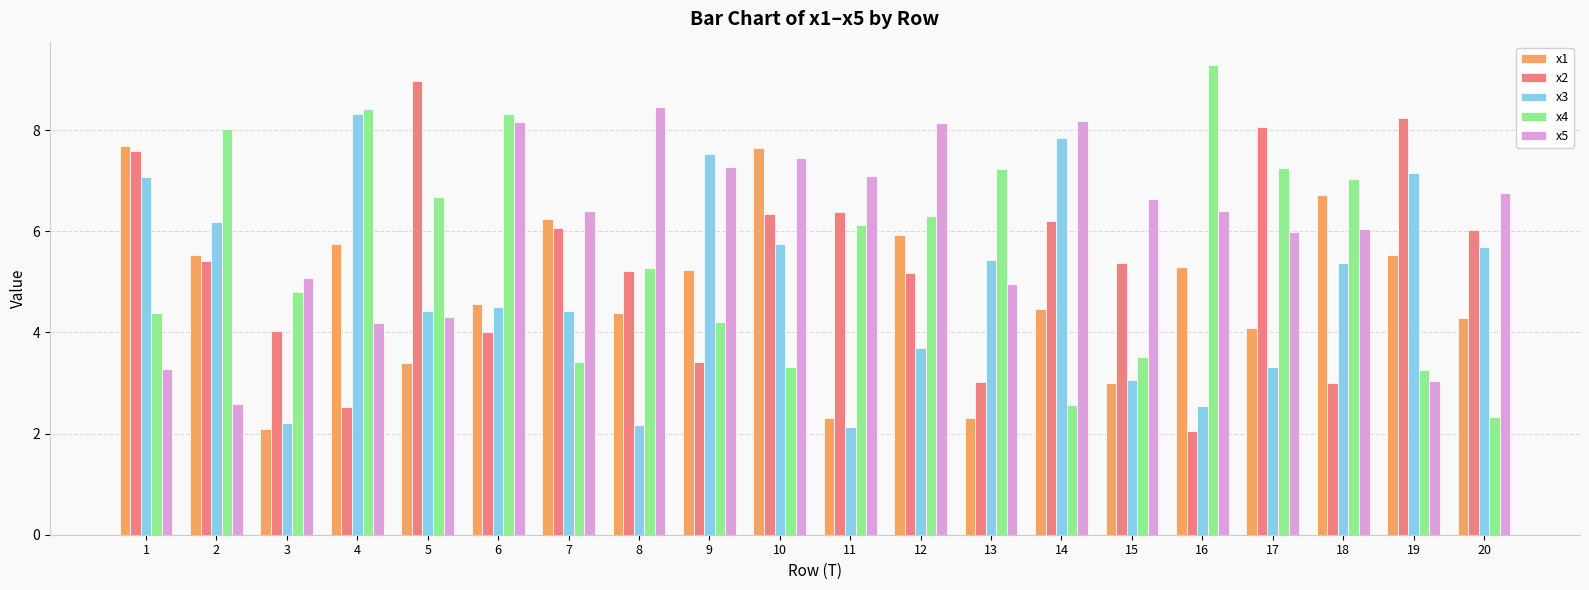

What is the difference between the x2 values at 4 and 18?

0.5